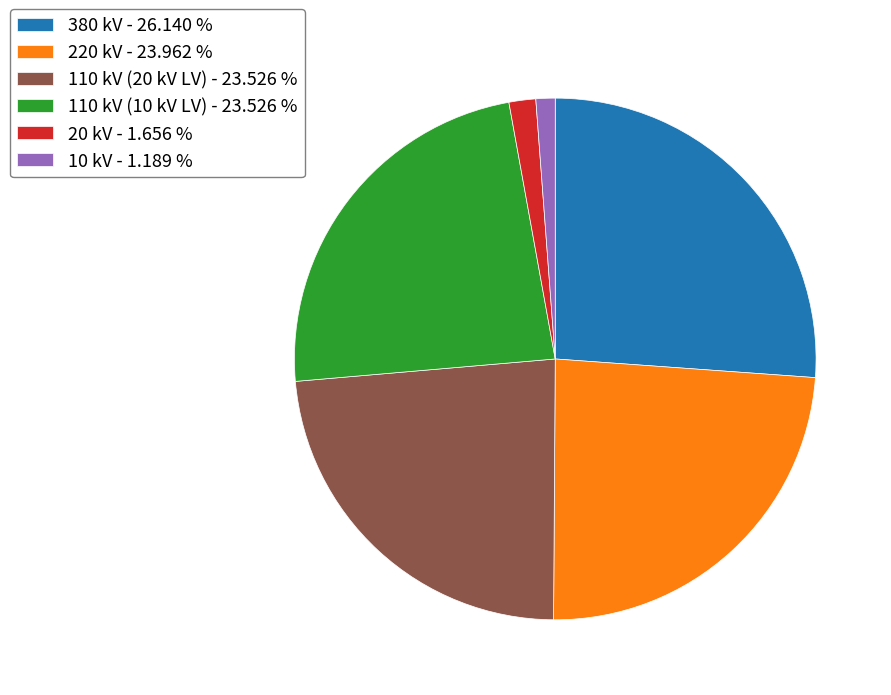

The 110 kV (10 kV LV) slice represents 29% of the pie. True or false?

False